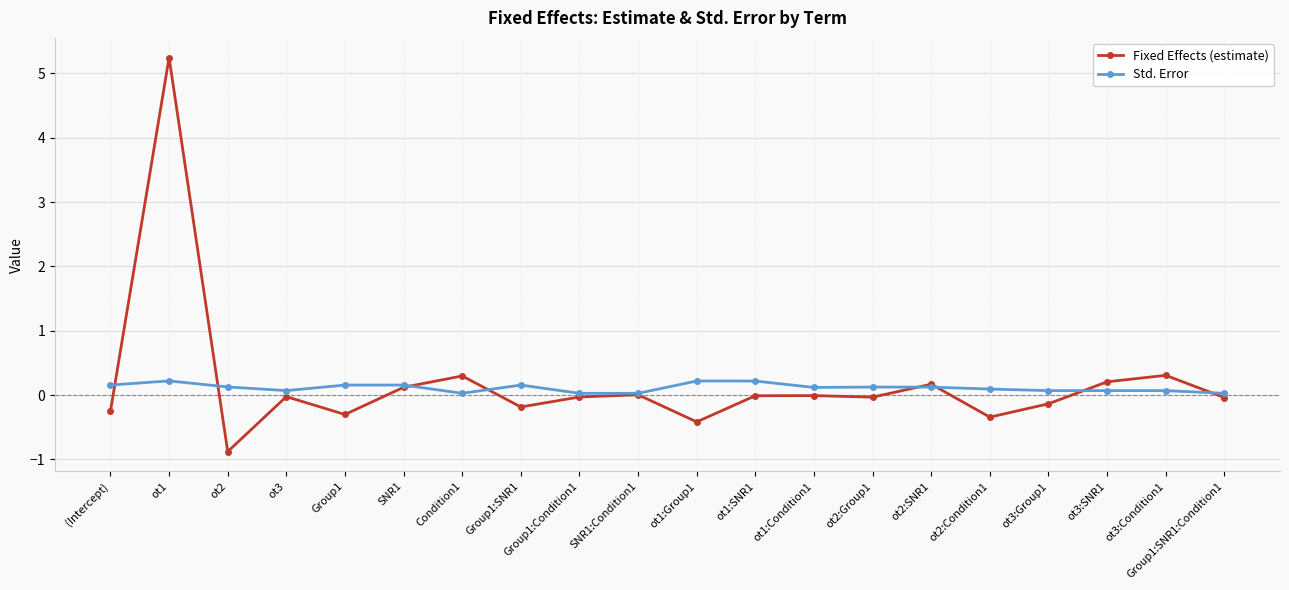

In Fixed Effects (estimate), how many points are higher than both neighbors (excluding endpoints)?

7